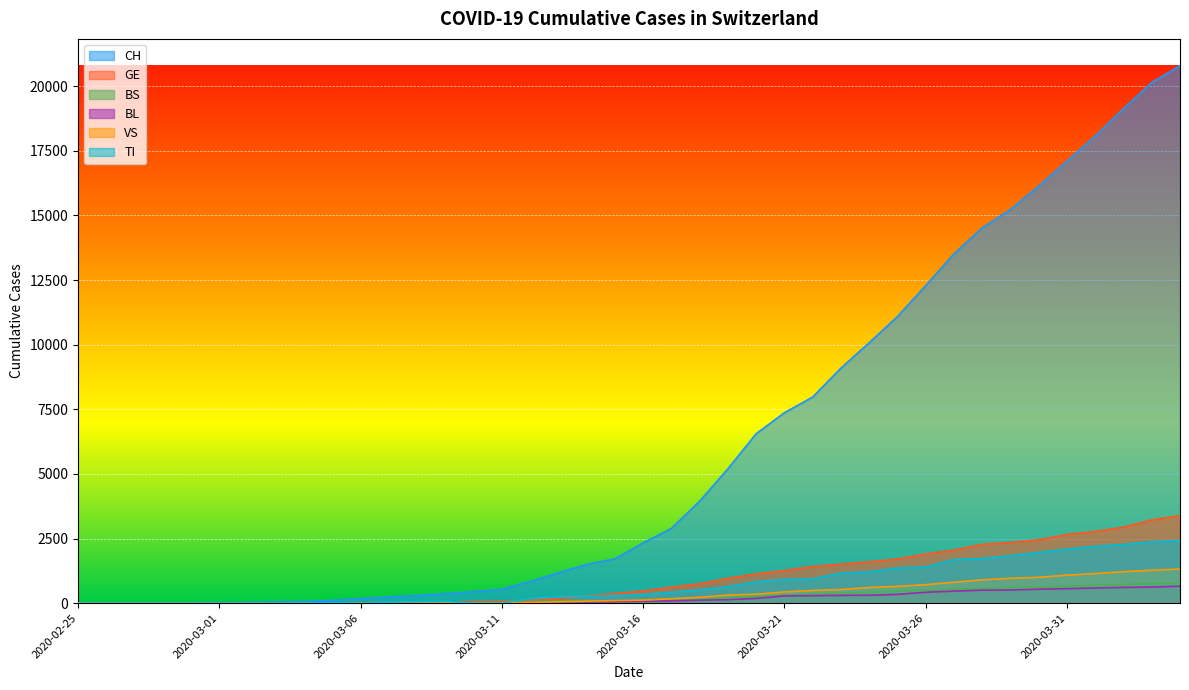

What is the label of the 33rd point from the left?

2020-03-28